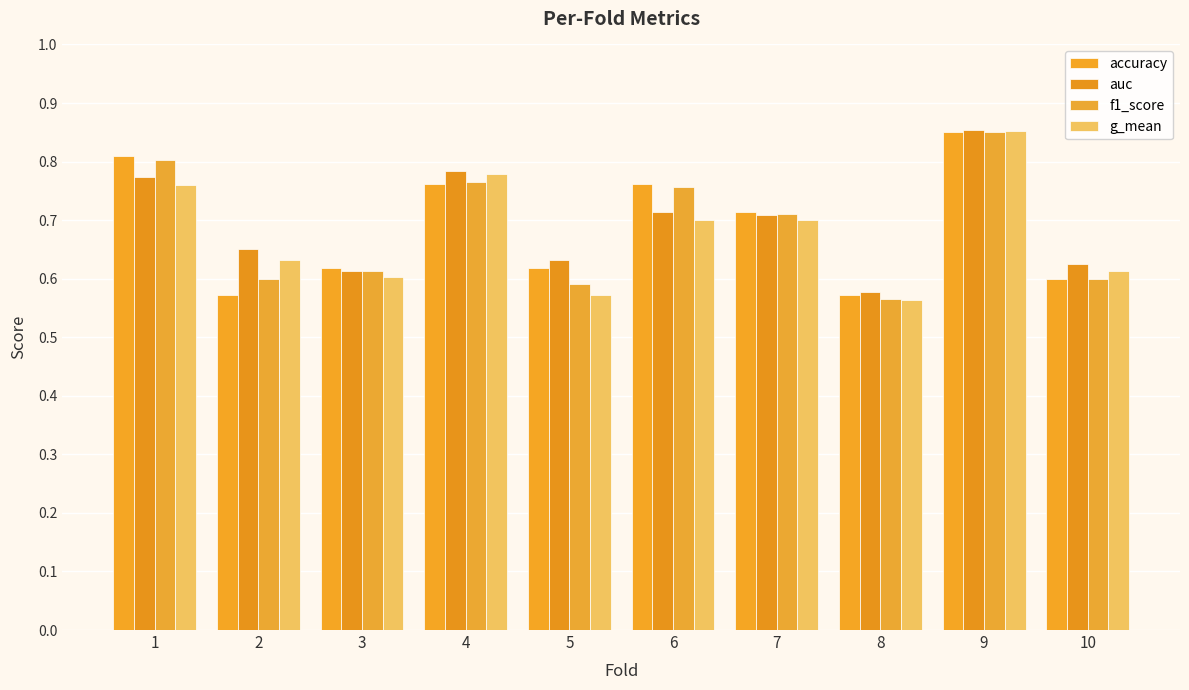

What is the highest value of the f1_score series?

0.9